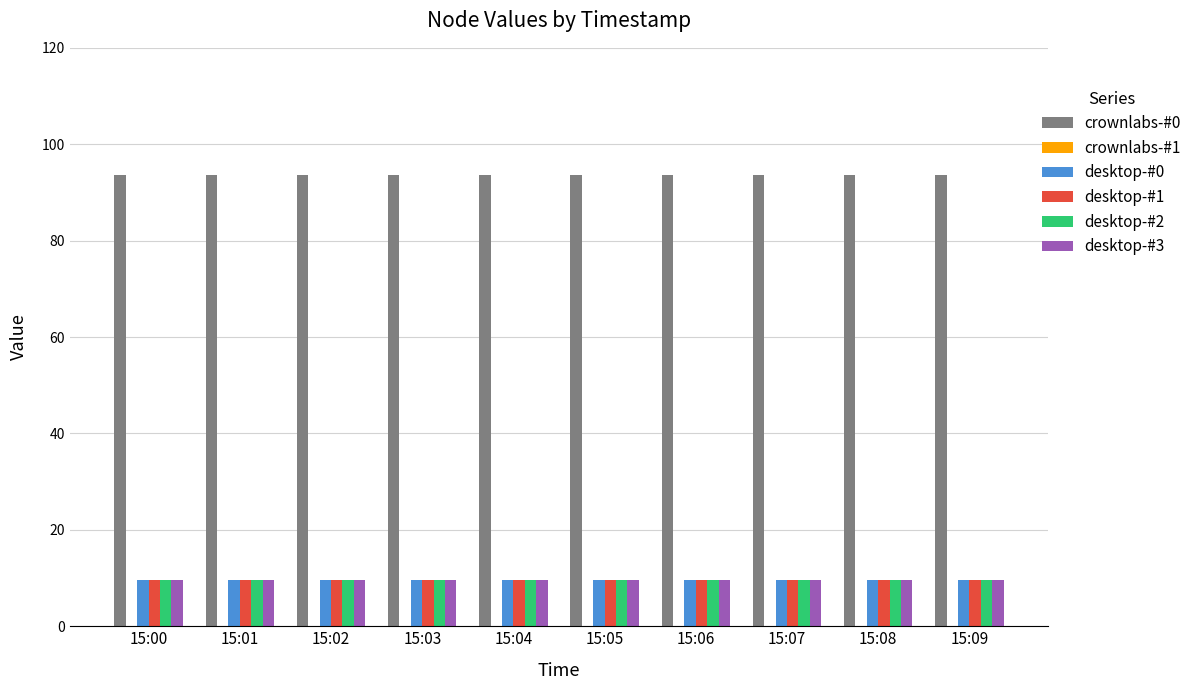

The value of desktop-#2 at 15:05 is 9.6. True or false?

True